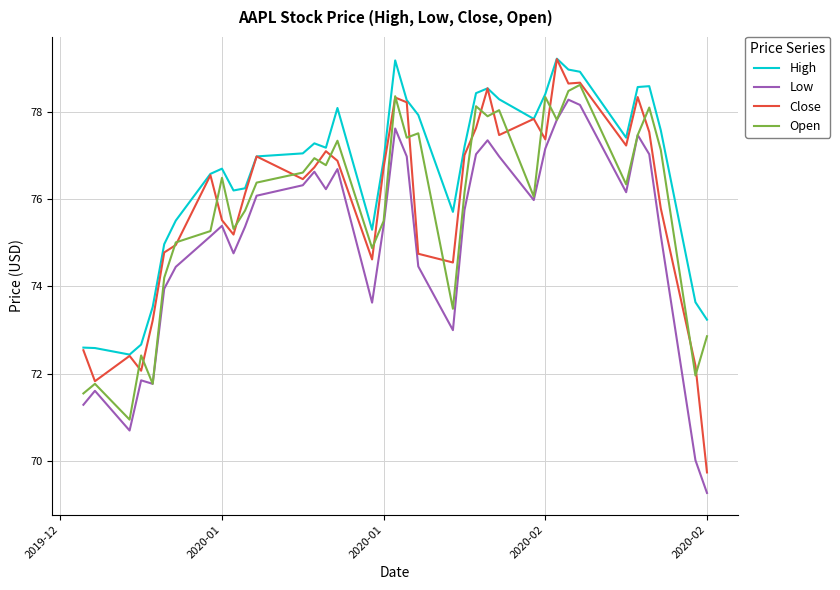

Which series has the widest spread of values?

Close